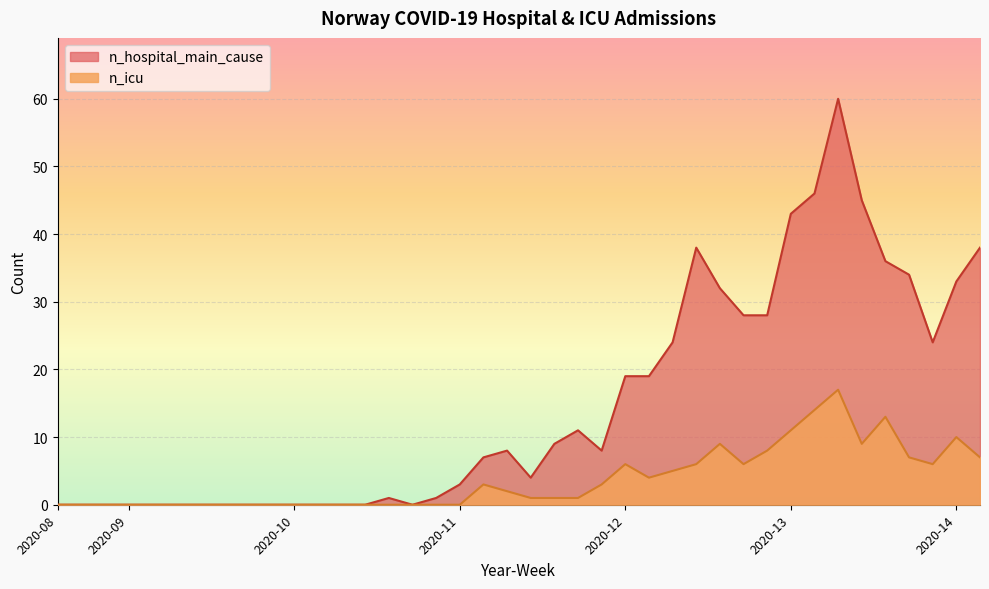

Which has a higher value, 2020-13 or 2020-13?

2020-13